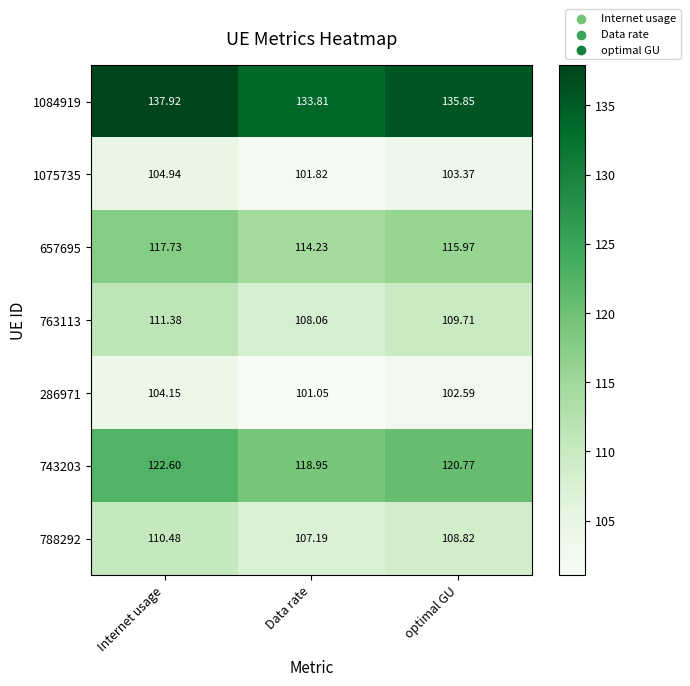

What is the spread (max minus min) of values at optimal GU?

33.3